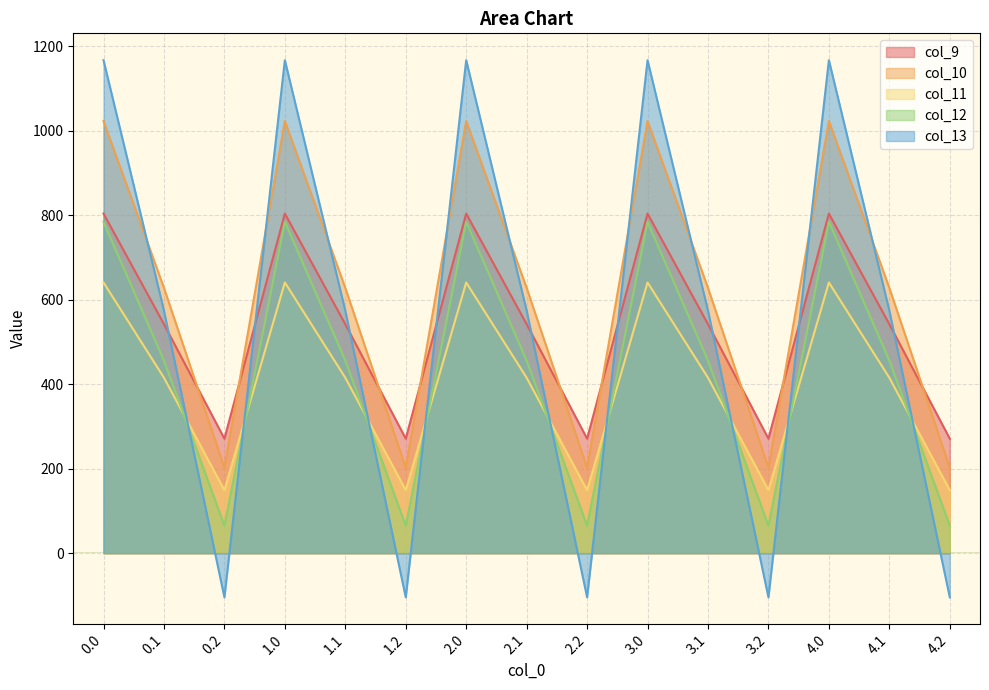

What are all the series names shown in the legend?

col_9, col_10, col_11, col_12, col_13